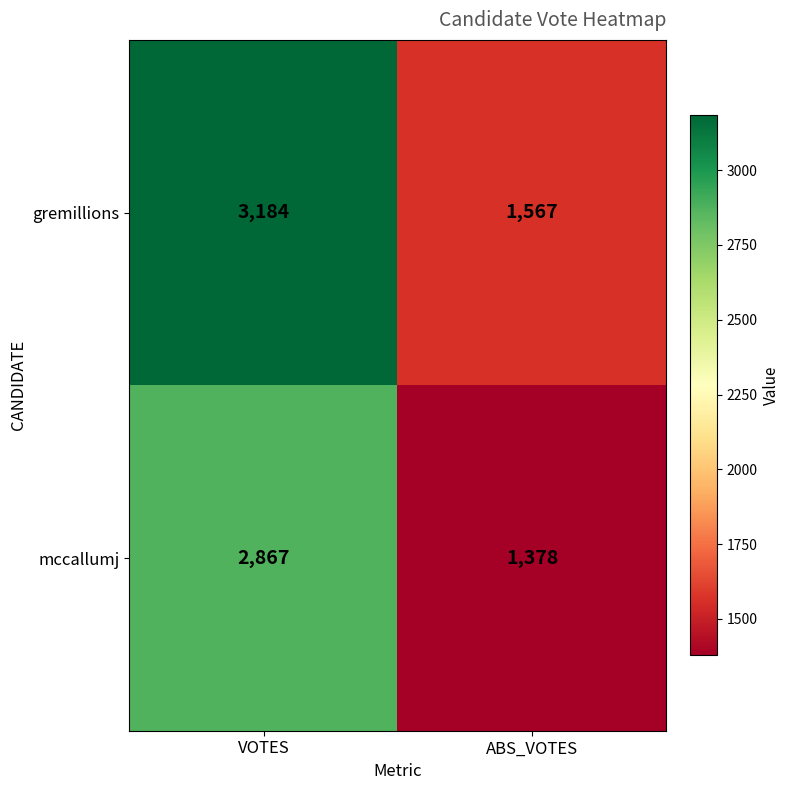

At which category is the sum across all series the highest?

VOTES